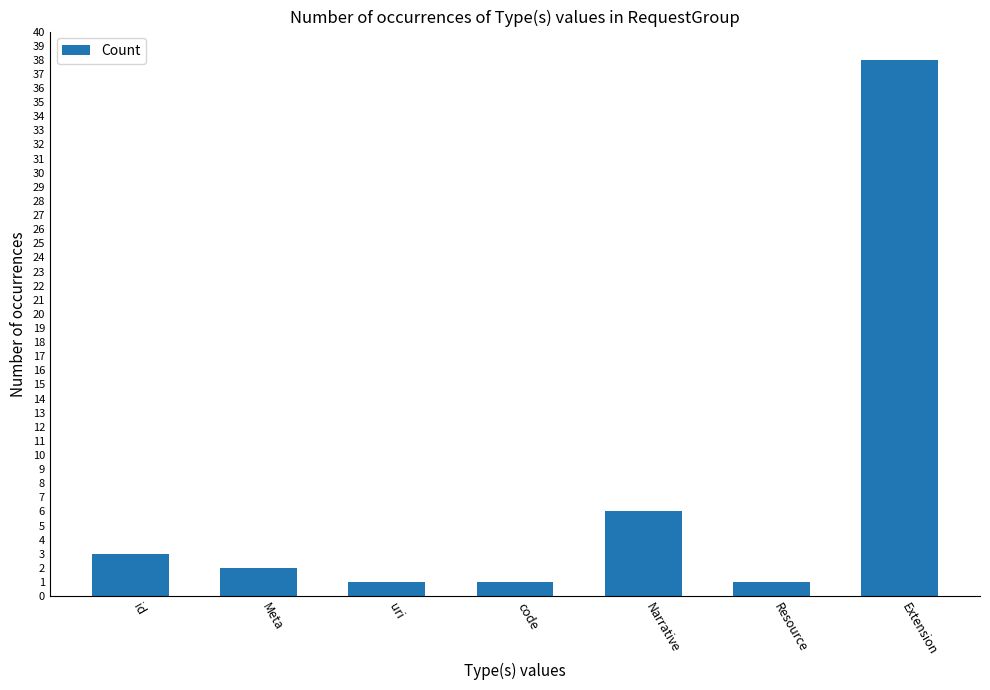

Reading right to left, list all the values displayed in this chart.

38	1	6	1	1	2	3